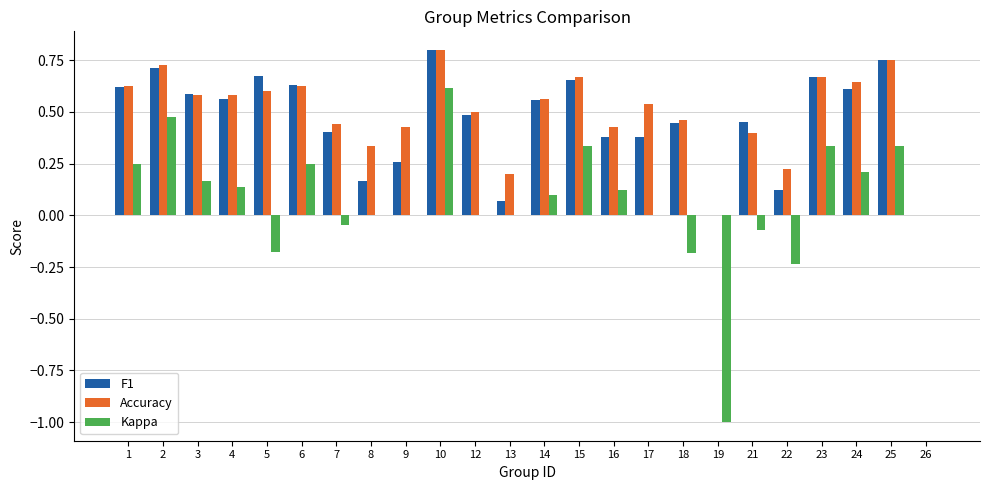

Is it true that Kappa equals 0.2 at 3?

True